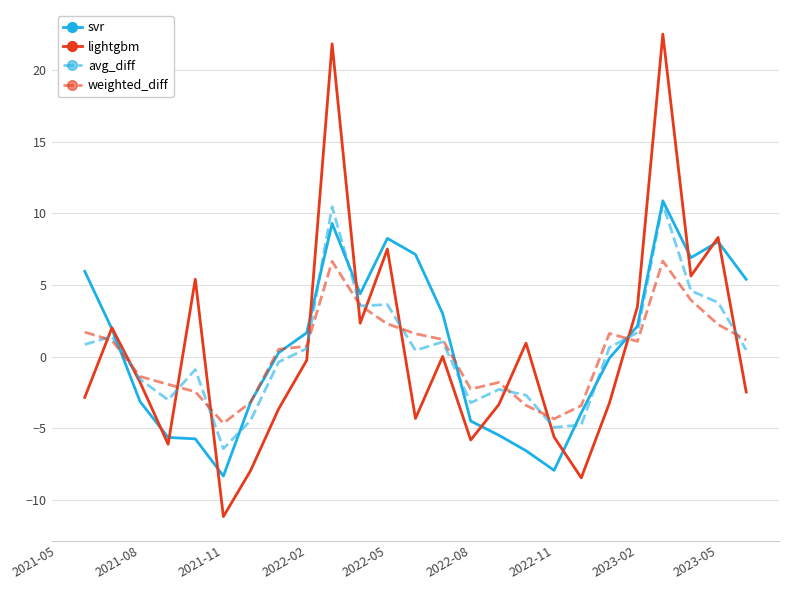

How many intersections are there between weighted_diff and lightgbm?

12